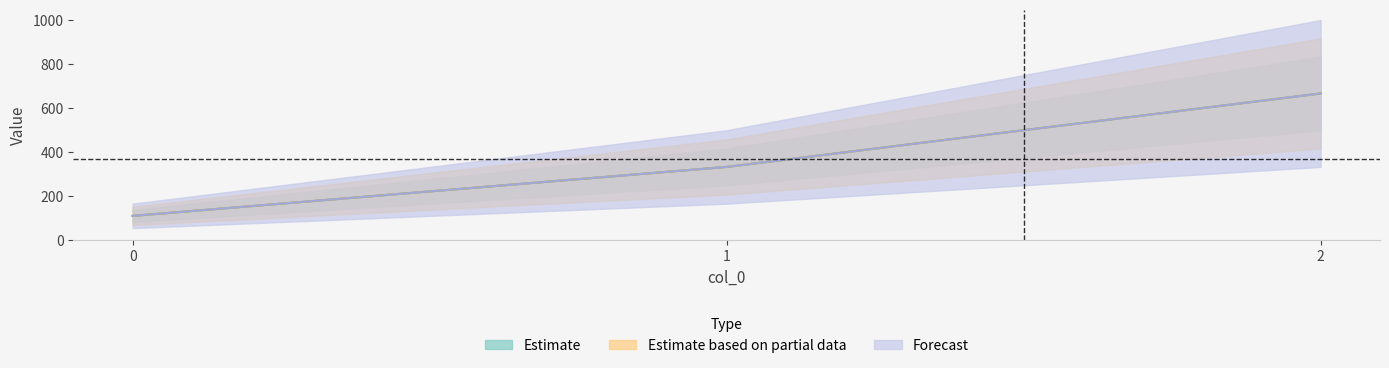

Reading left to right, what are all the values shown in this chart?

Estimate: 0=111.1	1=333.3	2=666.7
Estimate based on partial data: 0=111.1	1=333.3	2=666.7
Forecast: 0=111.1	1=333.3	2=666.7